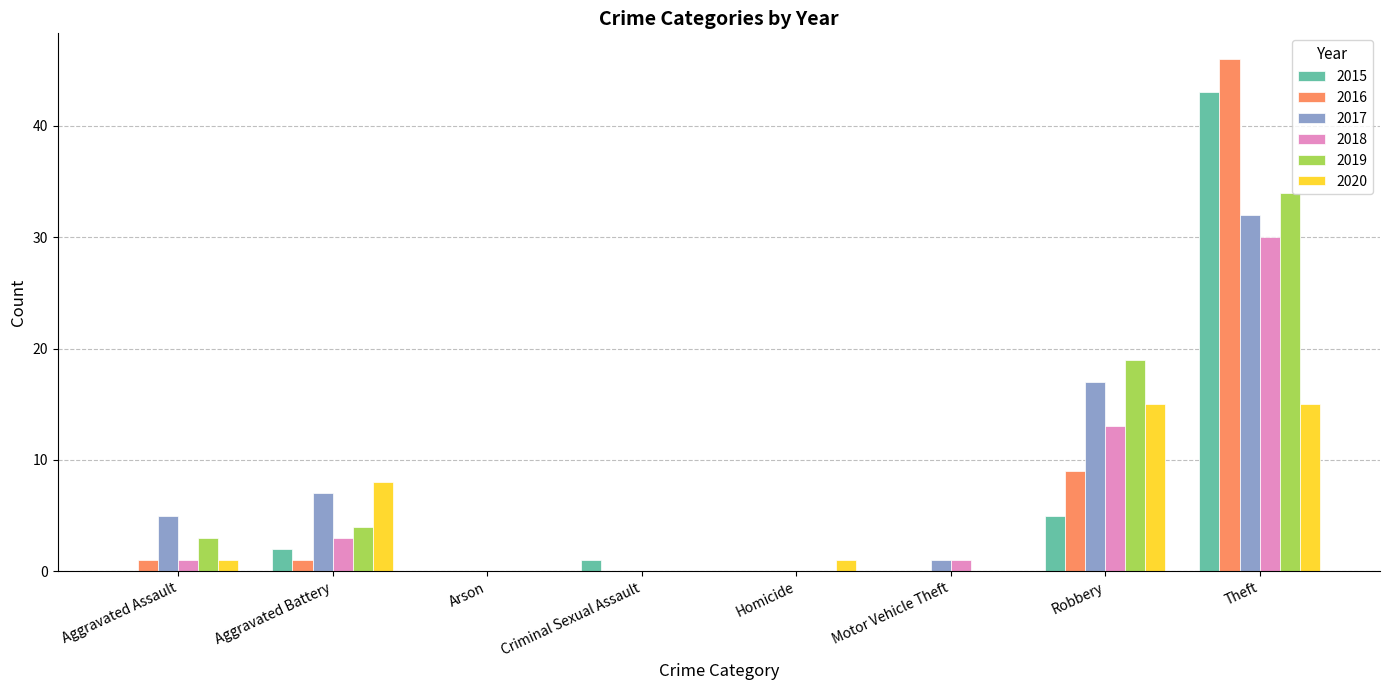

Between Criminal Sexual Assault and Robbery, which series saw the biggest shift?

2019